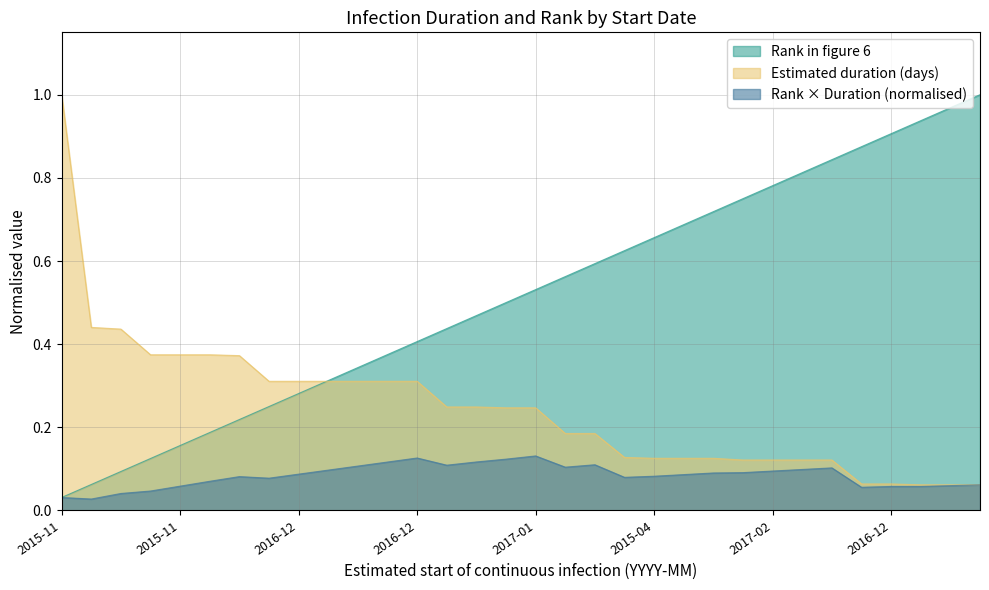

Rank the series at 2017-01 from highest to lowest value.

Rank in figure 6, Estimated duration (days), Rank × Duration (normalised)